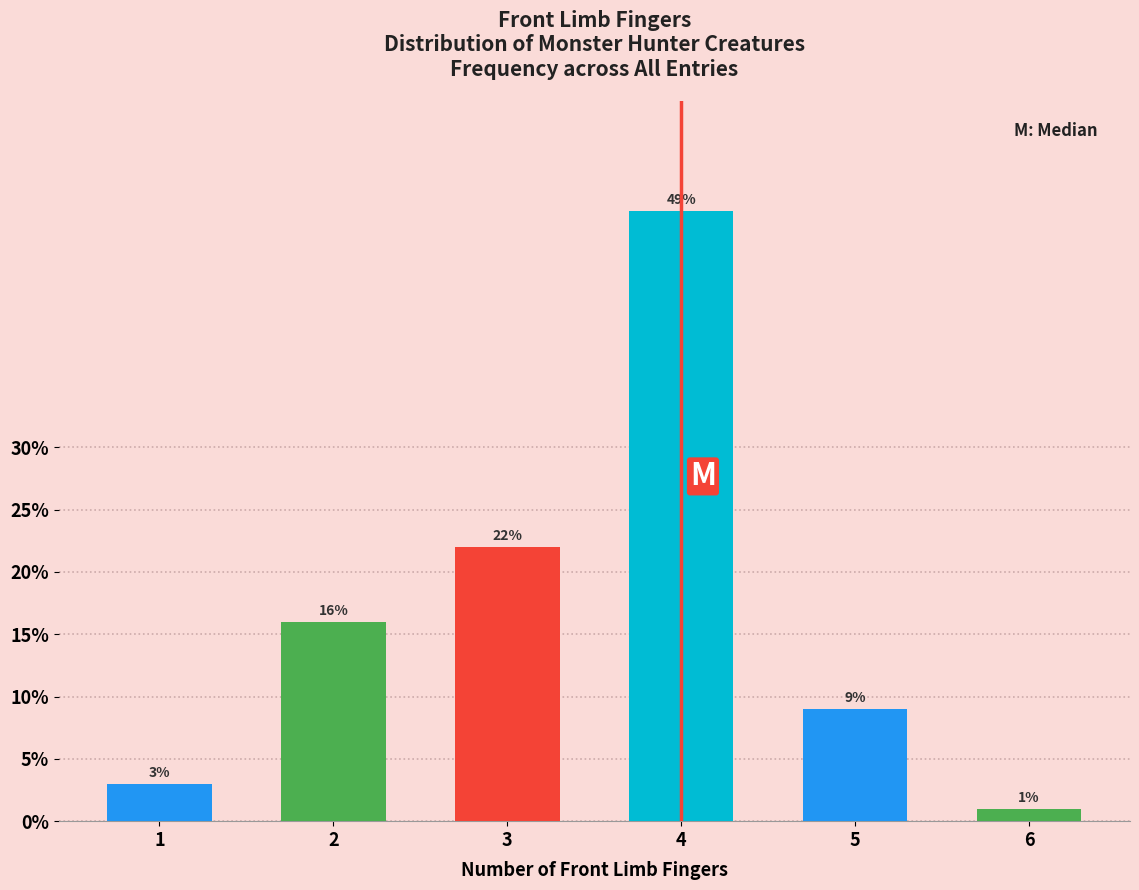

Reading left to right, list all the values displayed in this chart.

3	16	22	49	9	1